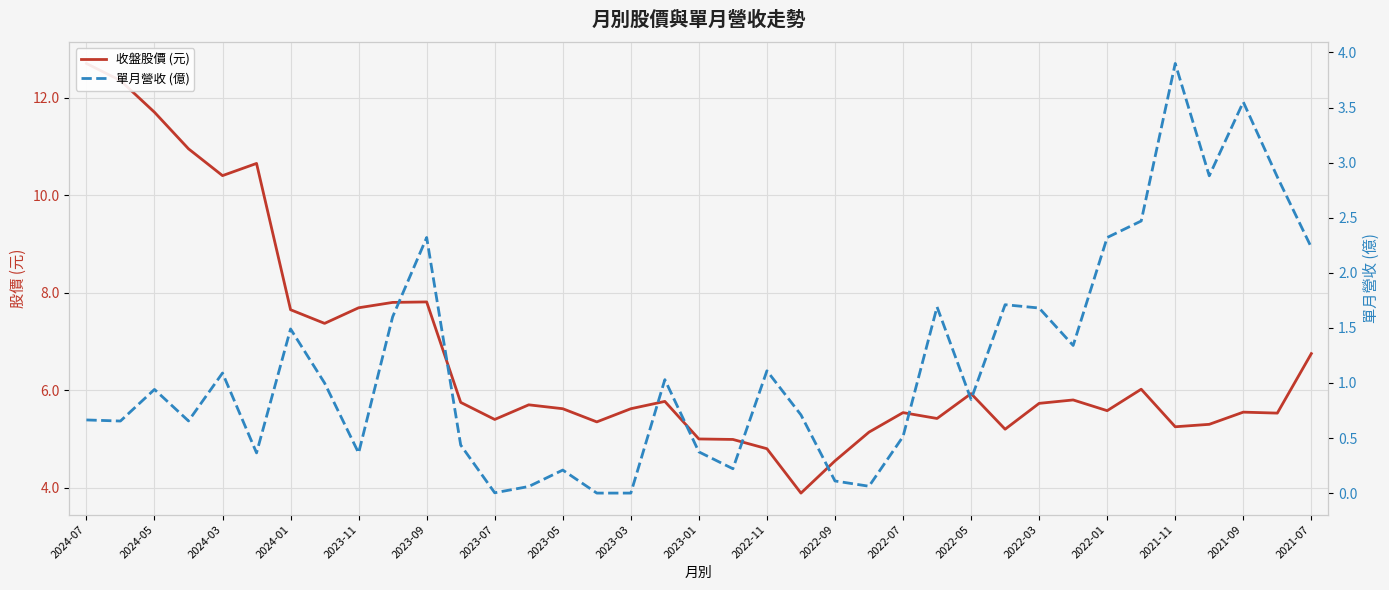

What is the label of the 1st point from the left?

2024-07